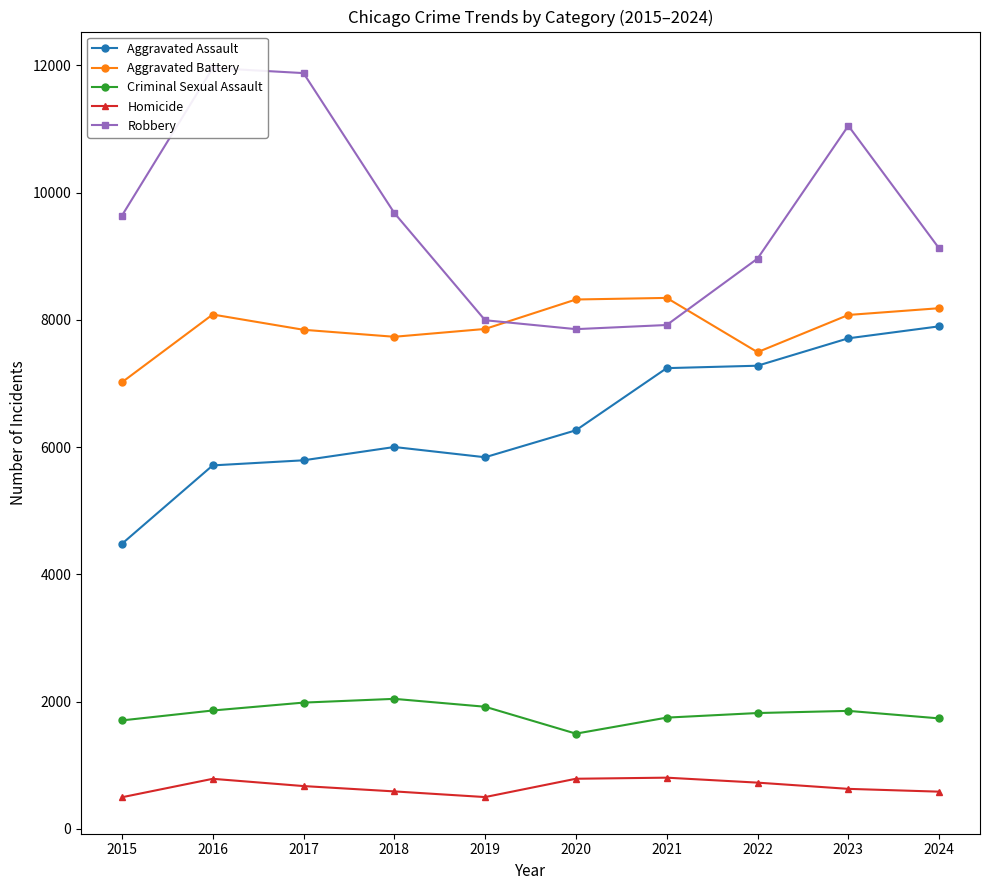

What is the minimum value for Robbery?

7855